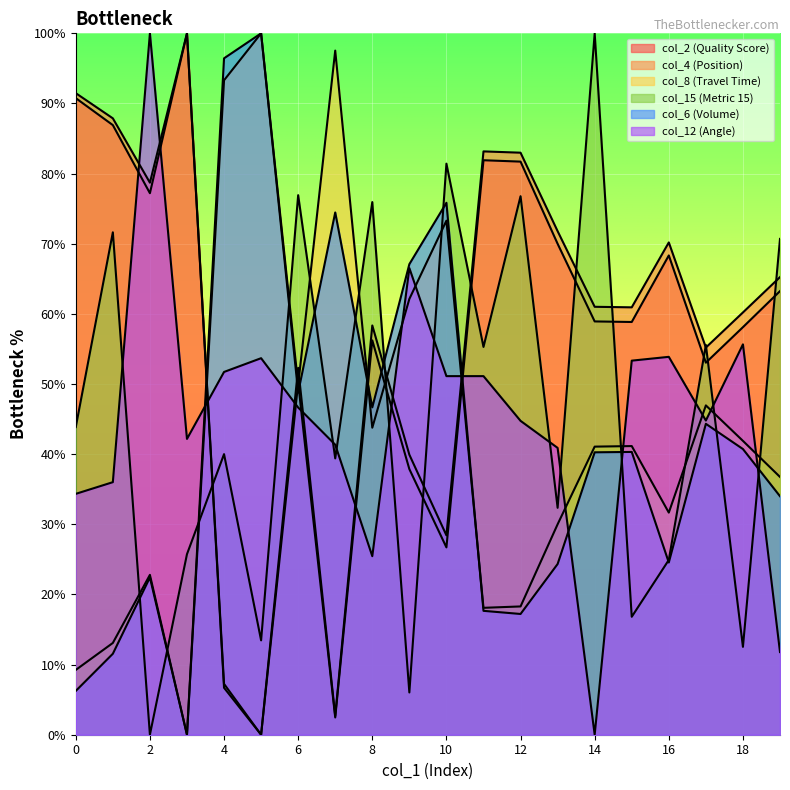

How many lines are shown in the chart?

6